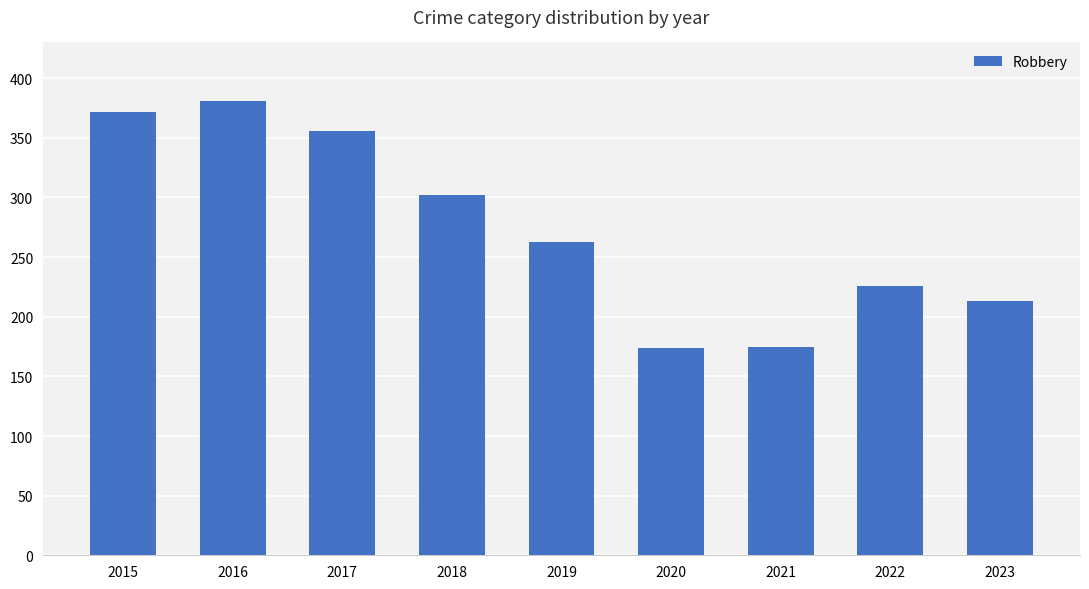

What is the minimum value shown in the chart?

174